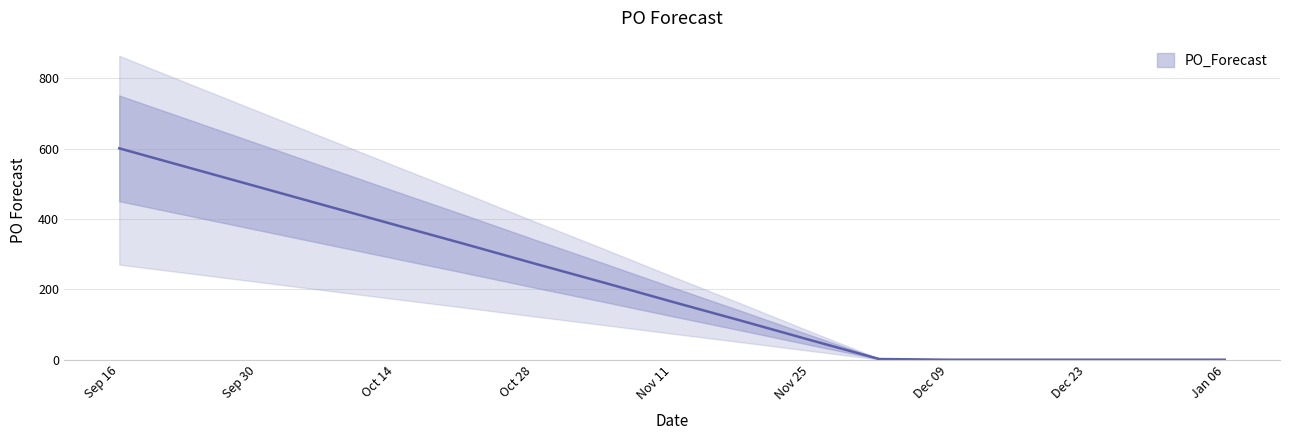

True or false: the data shows 60 at 2024-11-18.

False